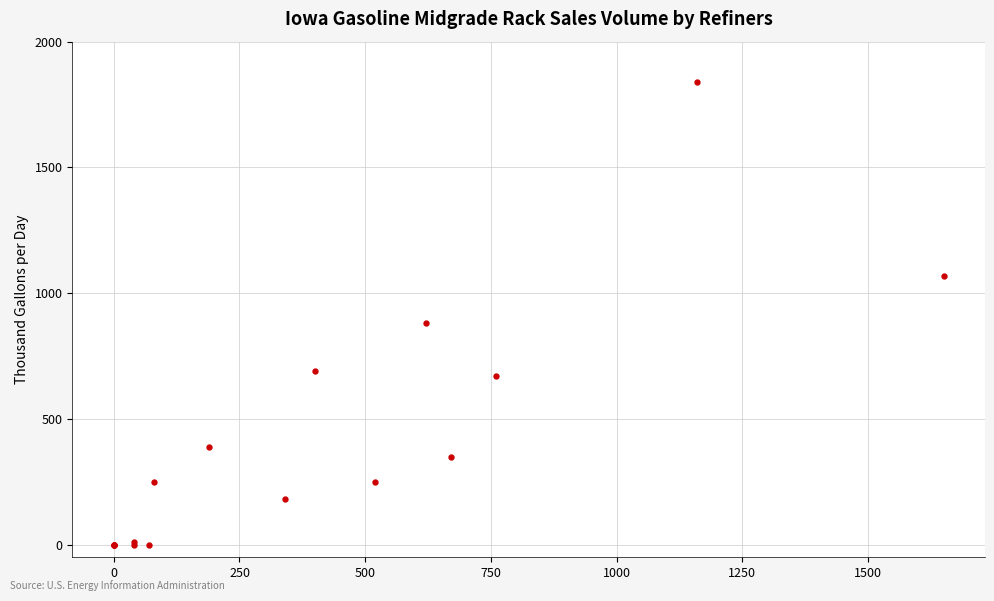

What Y value in the scatter plot is closest to 920?

880